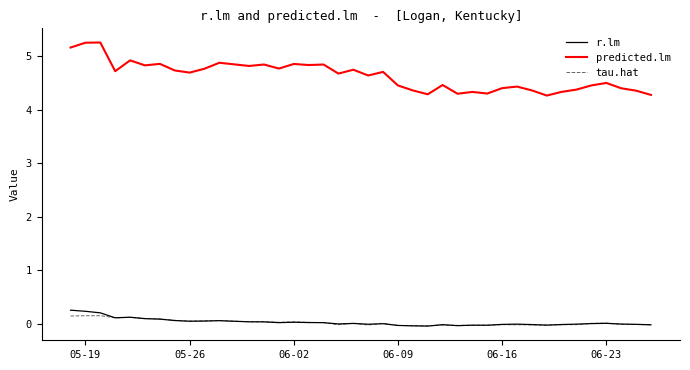

True or false: predicted.lm and tau.hat intersect in this chart.

False